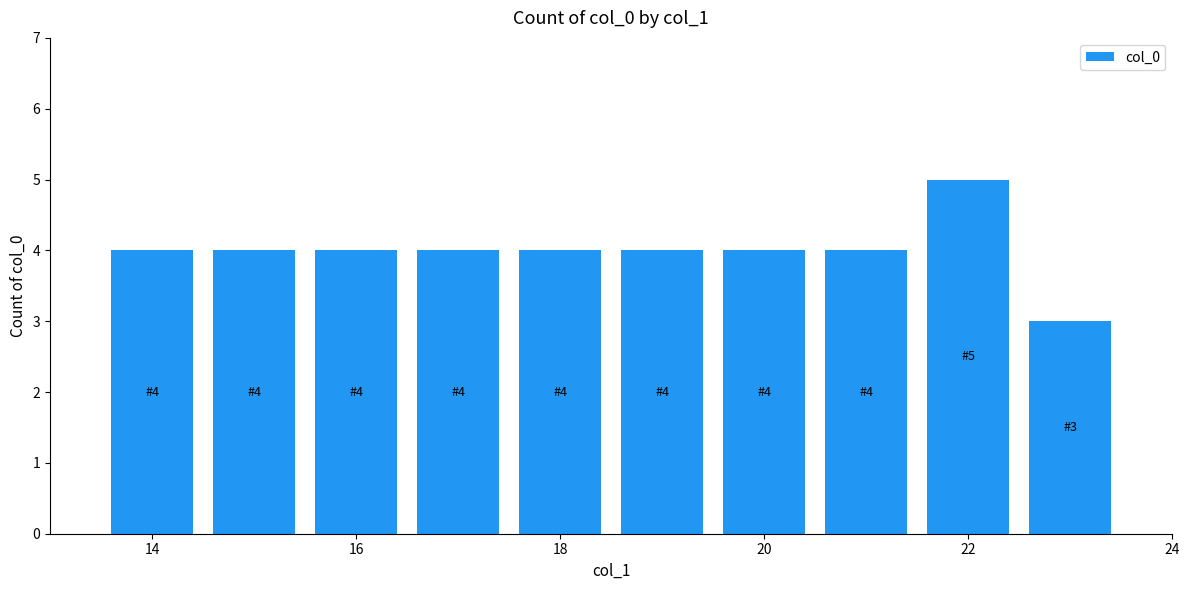

What is the value of the 6th bar from the left?

4